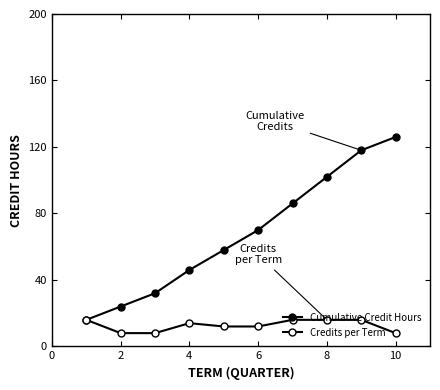

How many distinct data groups are displayed?

2